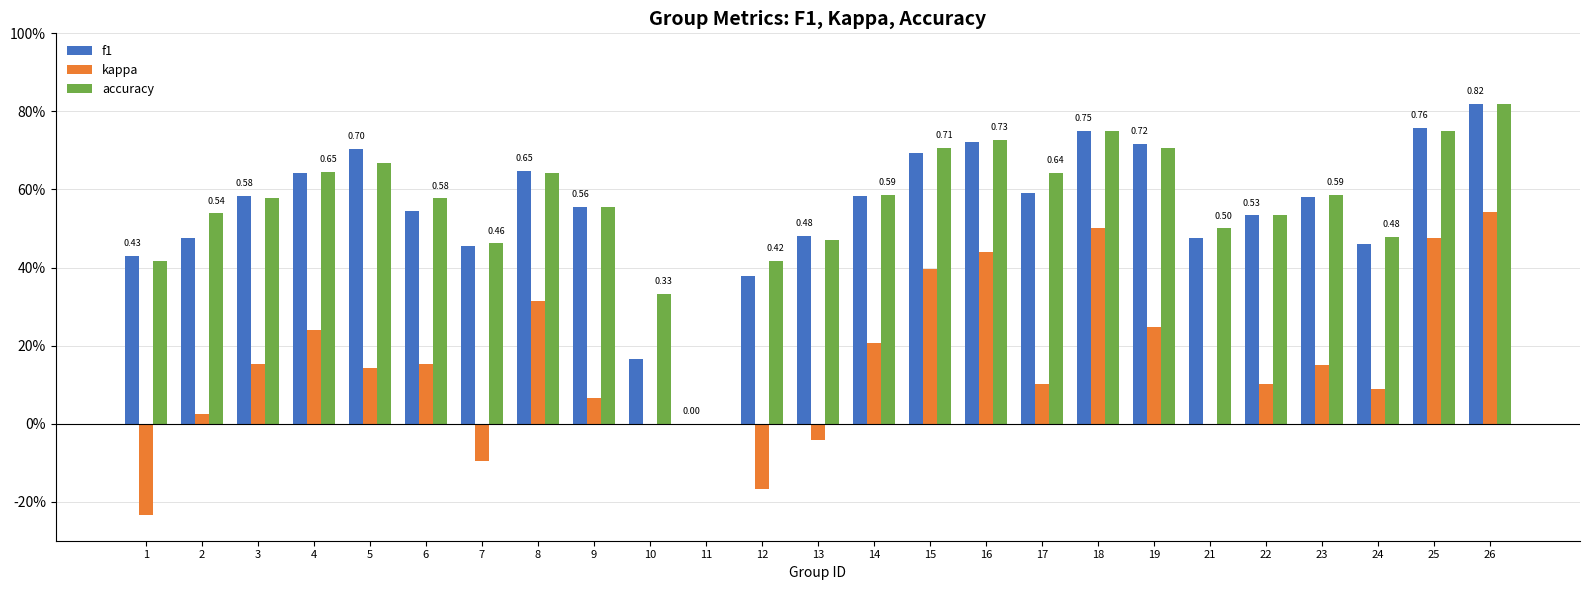

Rank the series by their maximum value, from lowest to highest.

kappa, f1, accuracy